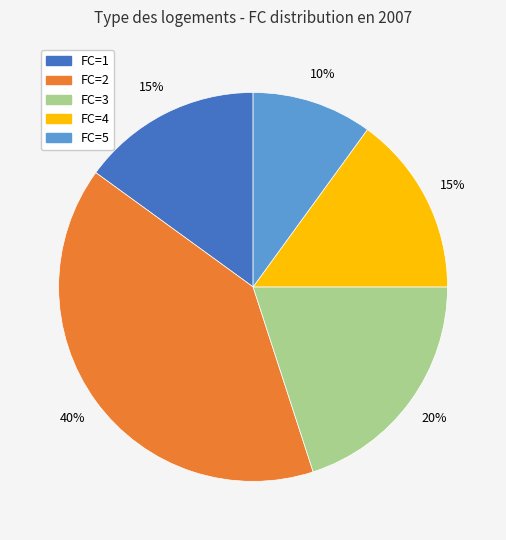

To the nearest percent, what is the average slice percentage?

20%